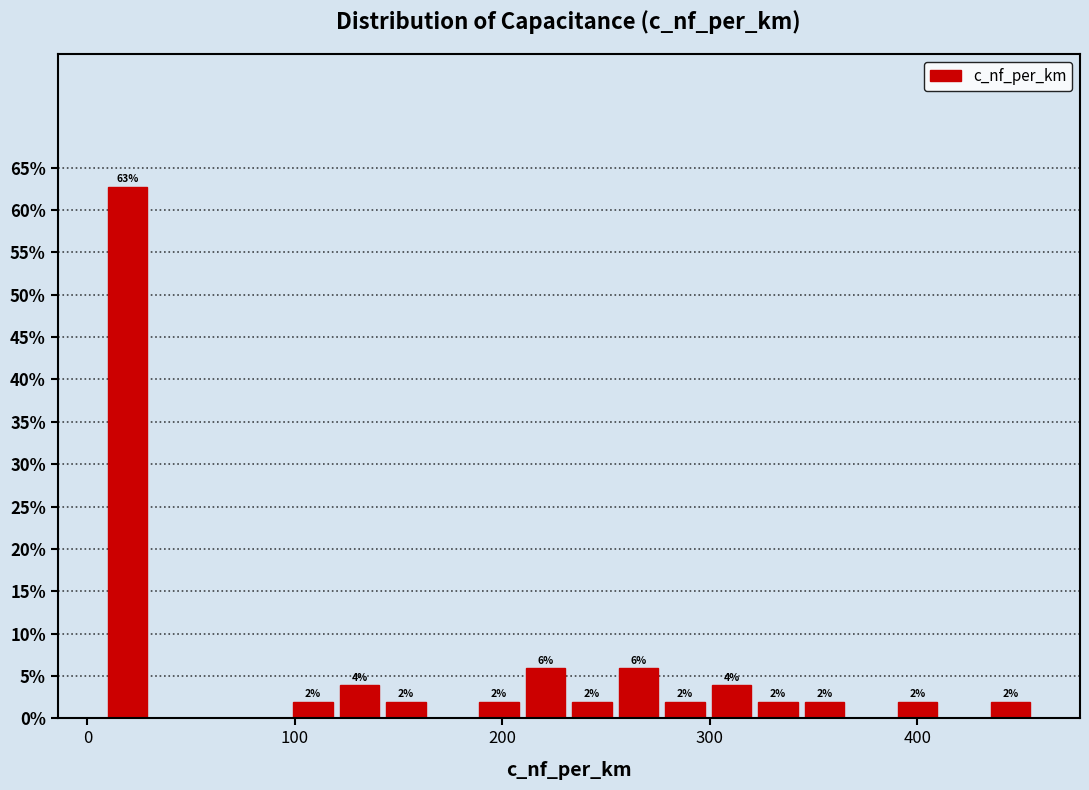

Read against the x-axis, roughly where is the centre of the tallest bar?

20